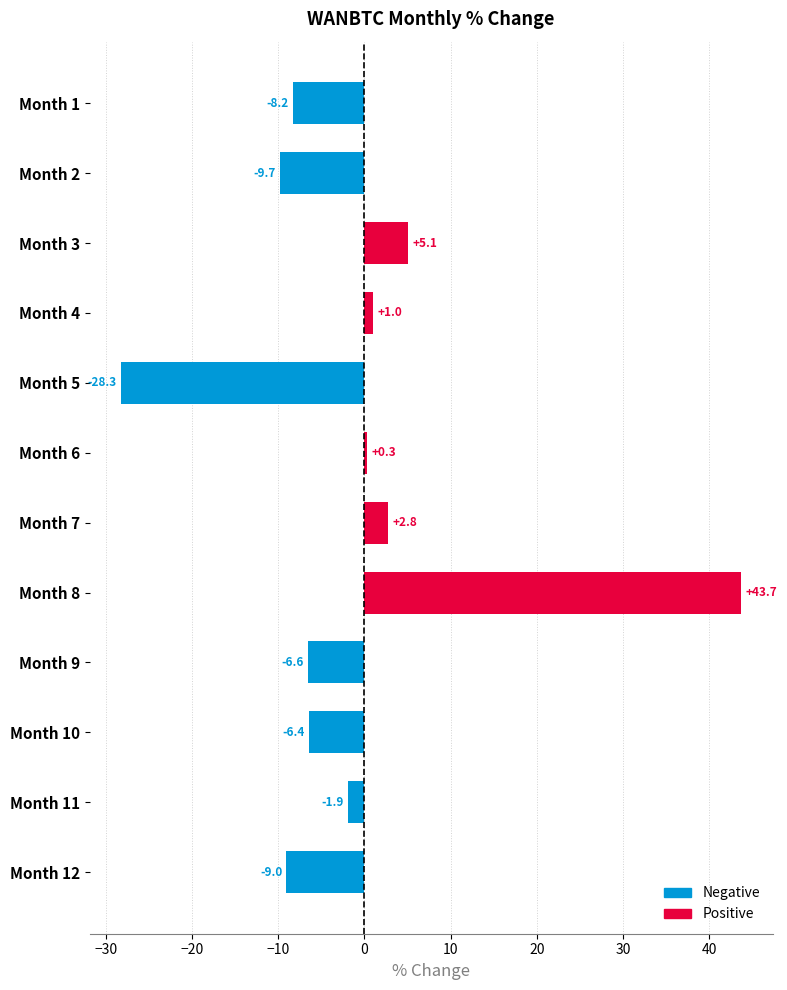

True or false: the data shows -2.3 at Month 1.

False